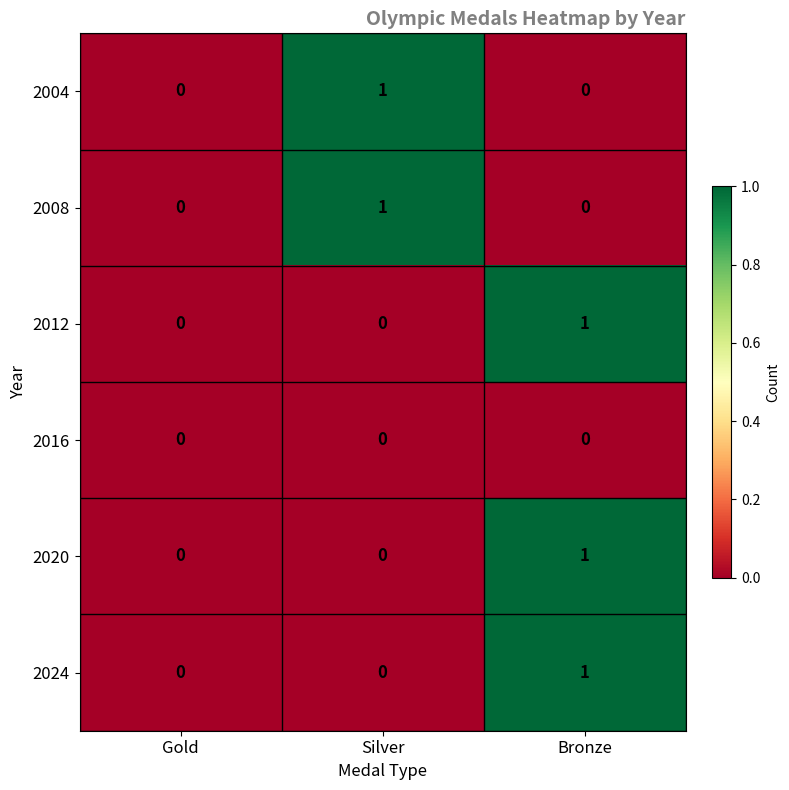

Reading right to left, what are all the values shown in this chart?

2004: 0	1	0
2008: 0	1	0
2012: 1	0	0
2016: 0	0	0
2020: 1	0	0
2024: 1	0	0